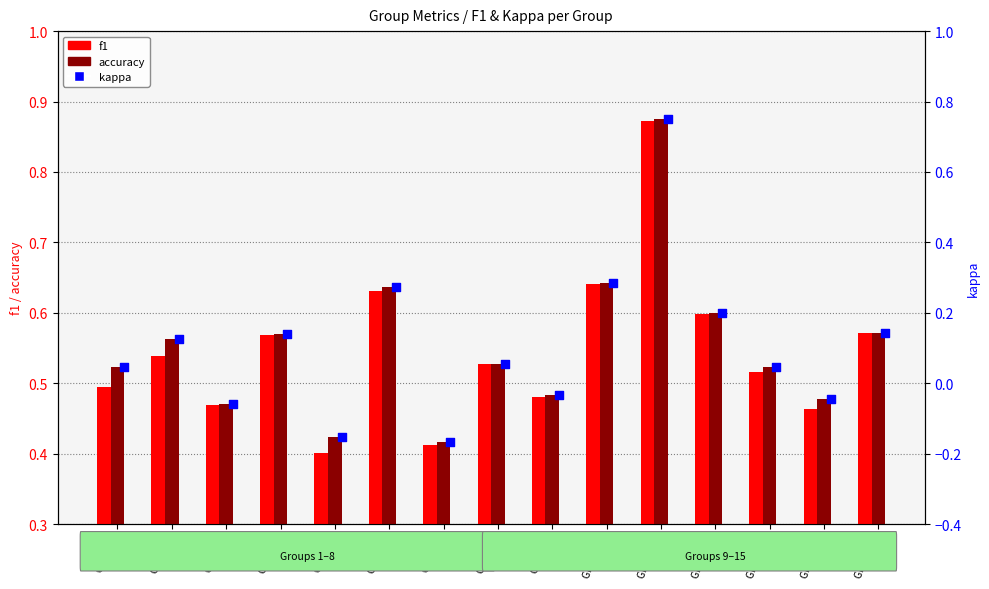

Which series contains the lowest Y value?

kappa